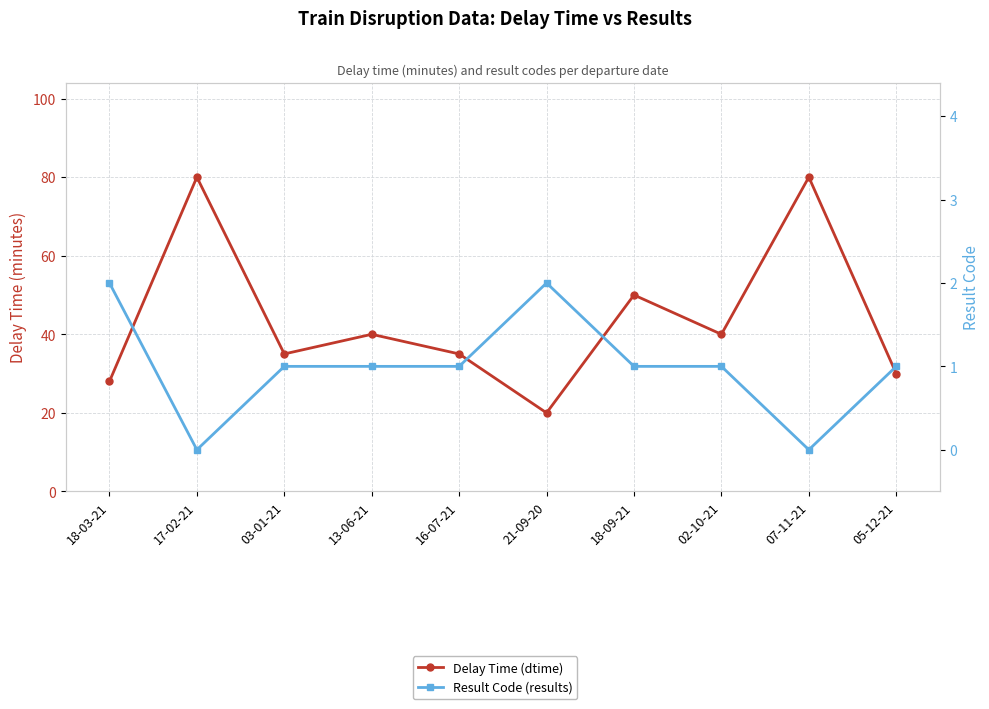

True or false: Result Code (results) and Delay Time (dtime) intersect in this chart.

False